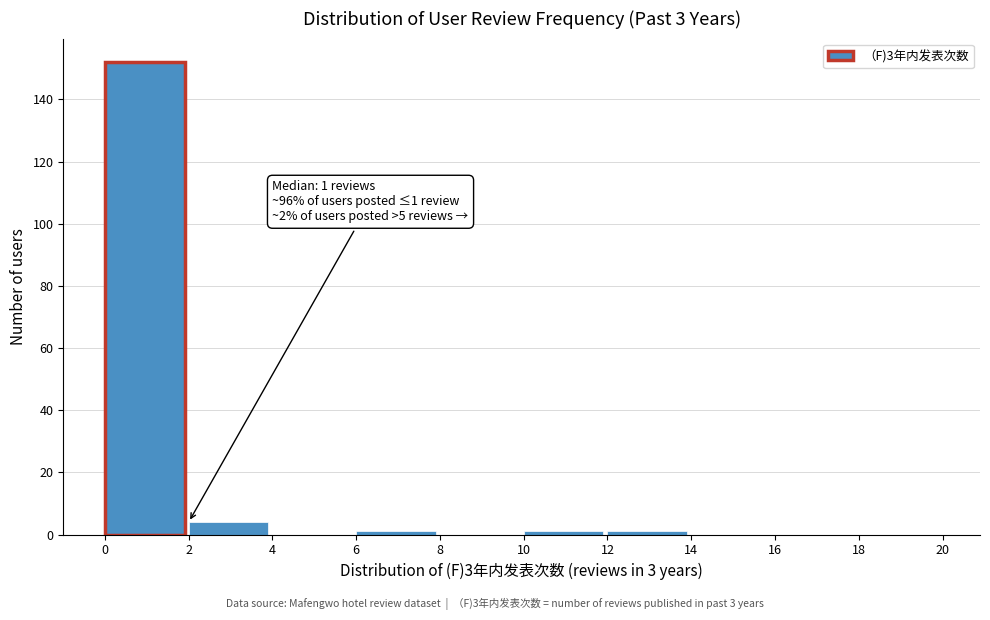

Over which range of the x-axis is the bar tallest?

0 to 2